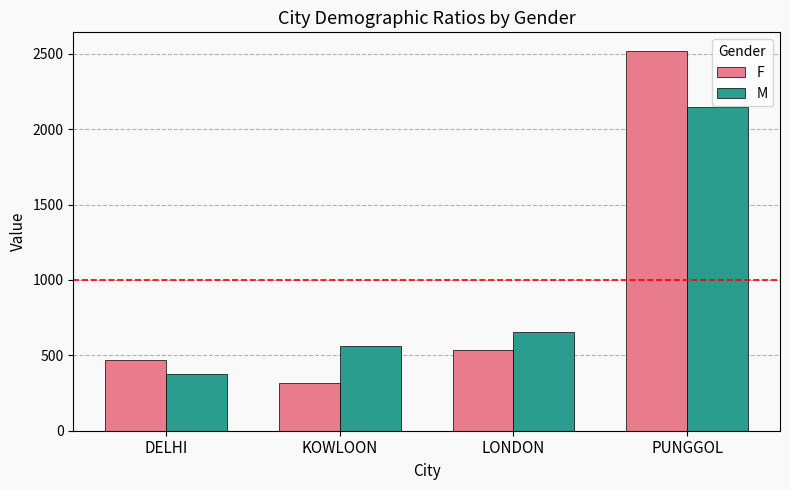

Rank the series at DELHI from lowest to highest value.

M, F